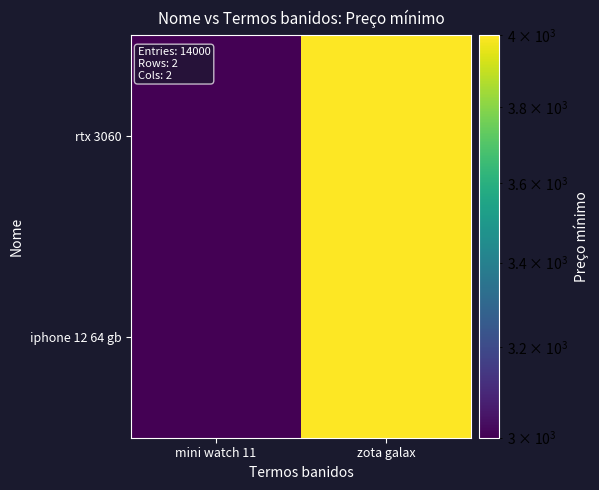

Rank the series by their maximum value, from highest to lowest.

iphone 12 64 gb, rtx 3060